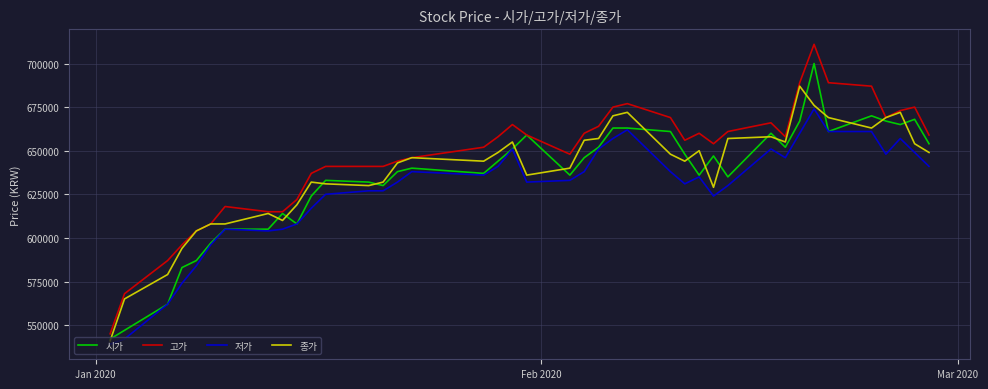

Which series has the widest spread of values?

고가